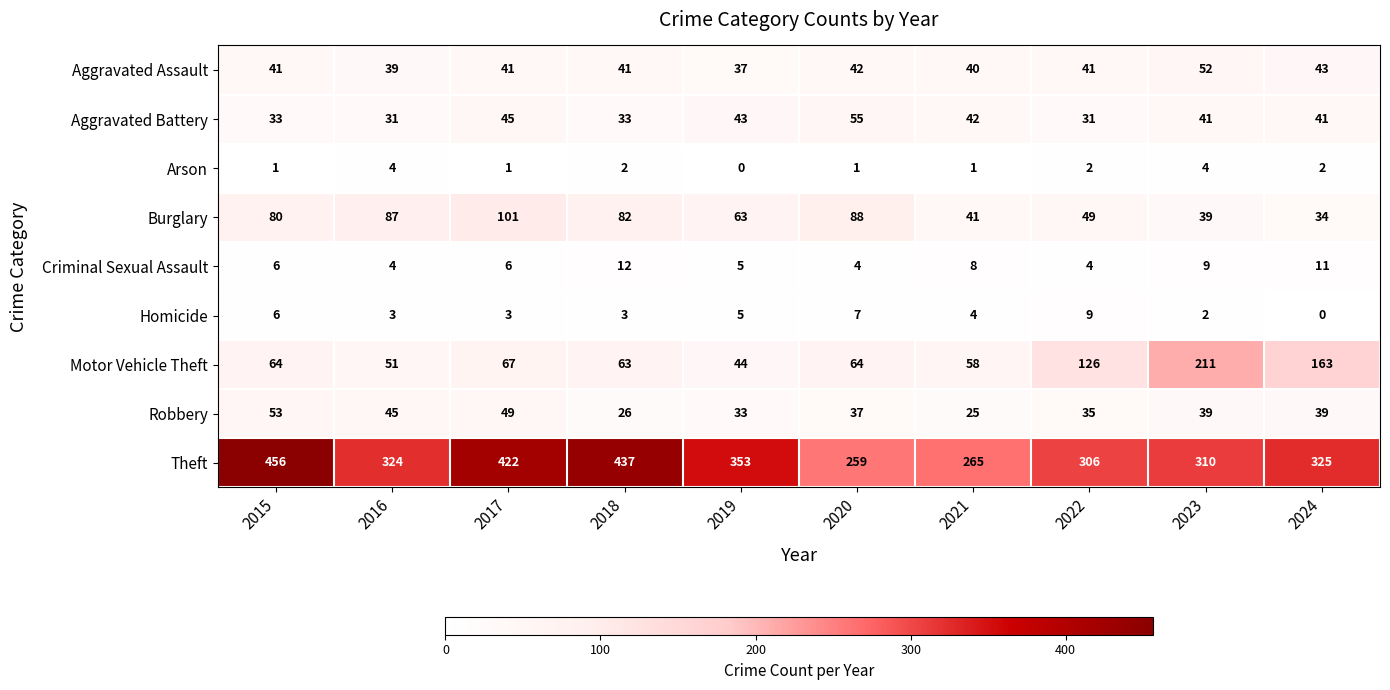

What is the difference between the Aggravated Battery values at 2020 and 2018?

22